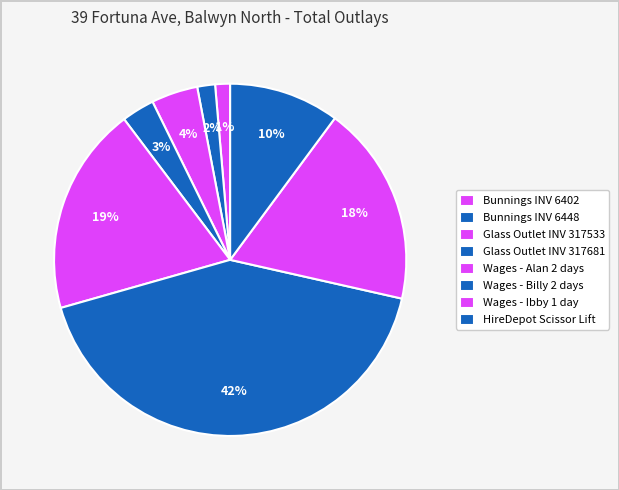

What is the ratio of the value at Glass Outlet INV 317681 to the value at Wages - Billy 2 days?

0.1